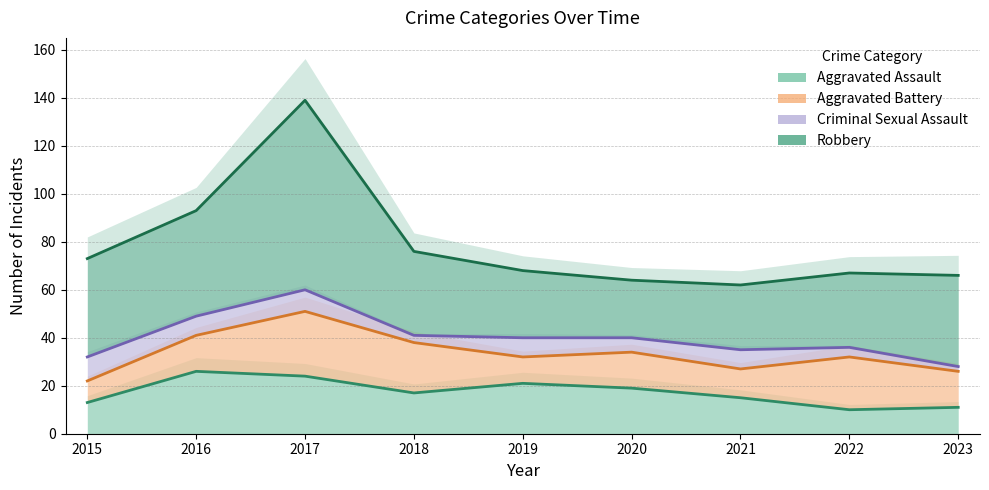

How many data points in Criminal Sexual Assault are less than 8?

4